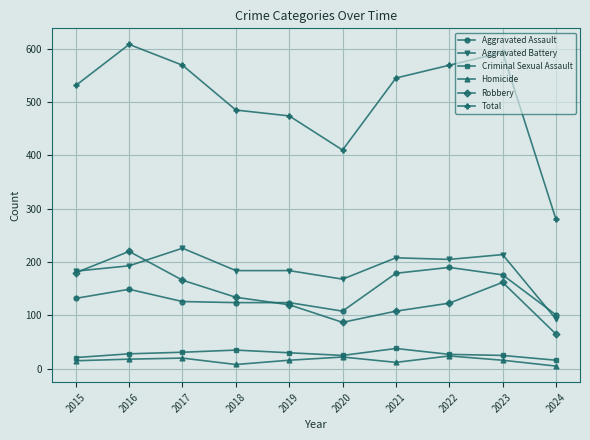

What is the value of the Aggravated Battery point at the 5th from the left?

184